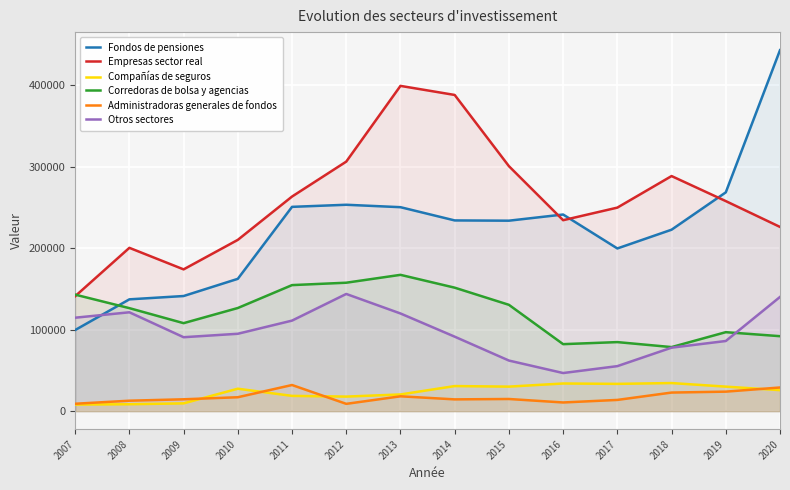

True or false: Otros sectores and Empresas sector real cross at least once.

False